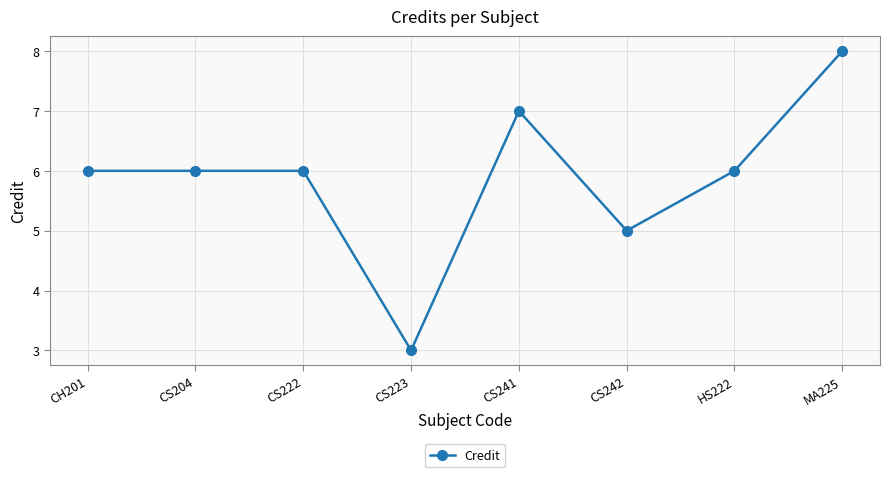

True or false: the data shows 6 at CS204.

True